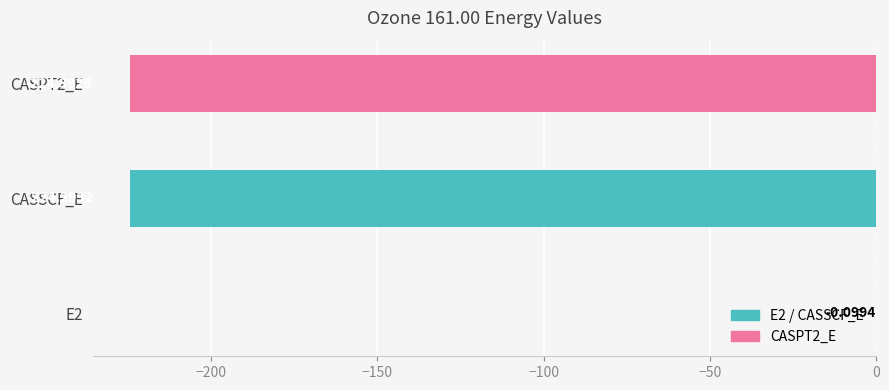

What is the sum of the values at E2 and CASPT2_E?

-224.5